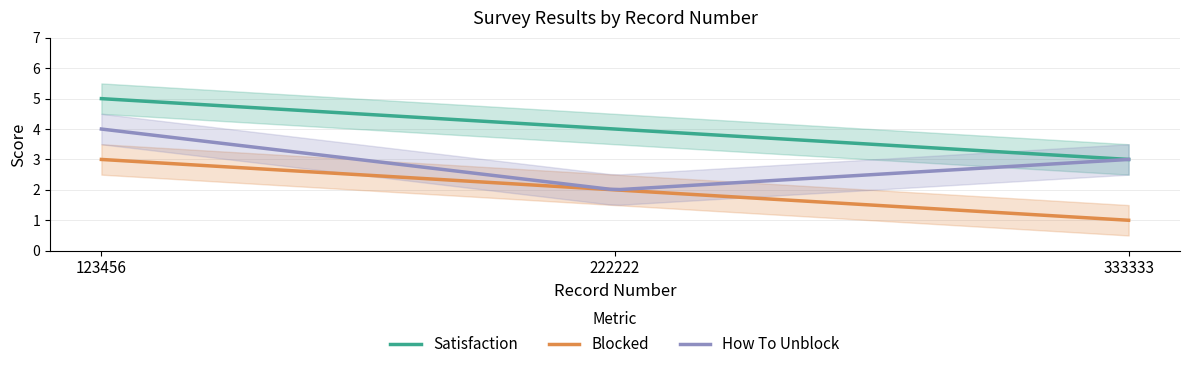

Which series has the largest range (max minus min)?

satisfaction